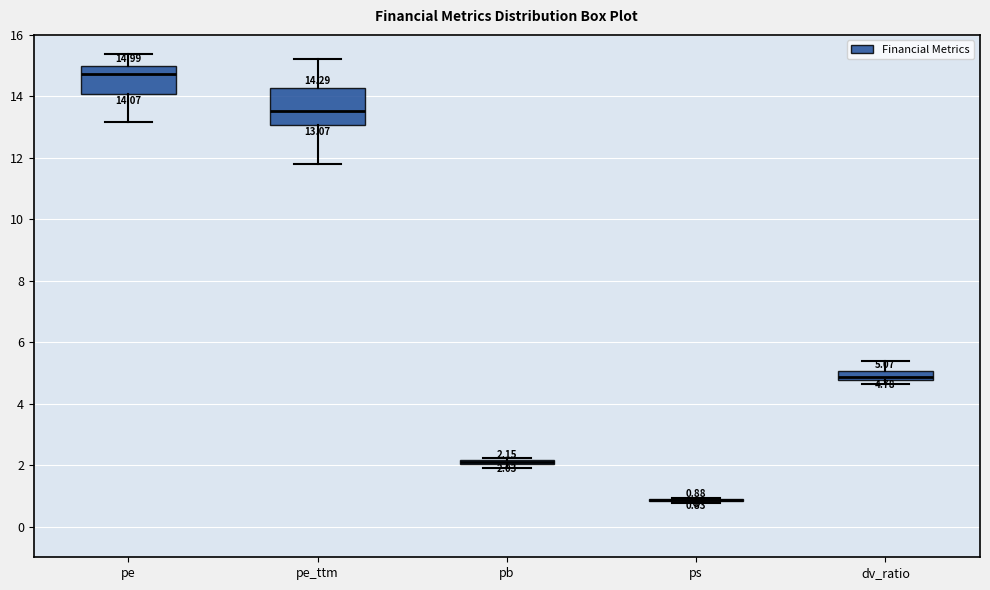

Which box is the tallest, from its lower edge to its upper edge?

pe_ttm